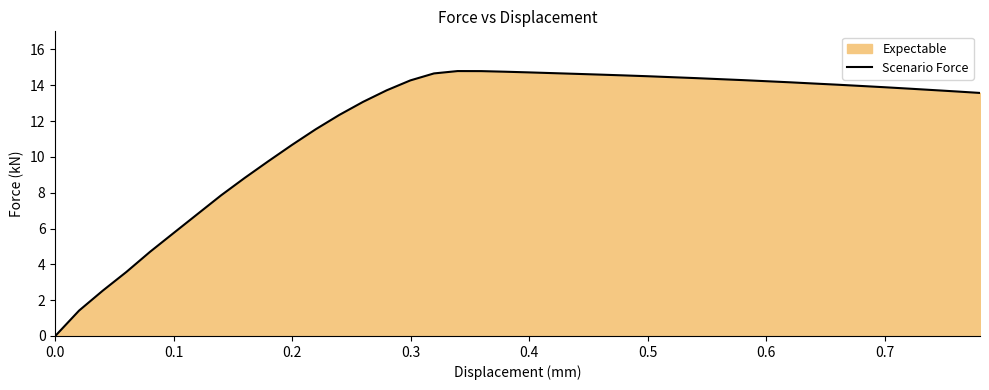

What is the difference between the maximum and minimum values?

14.8